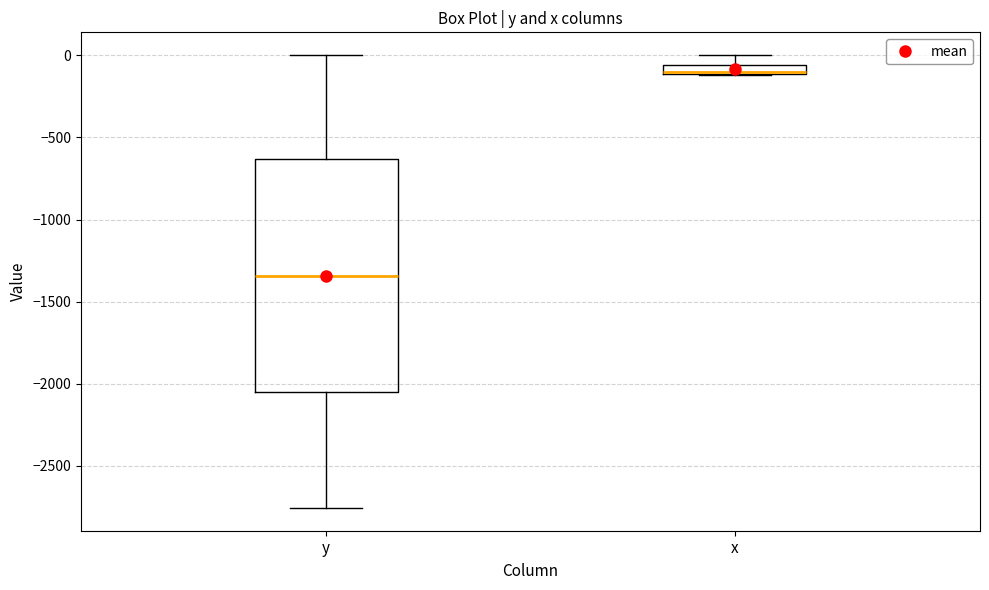

Which box has the highest median line?

x